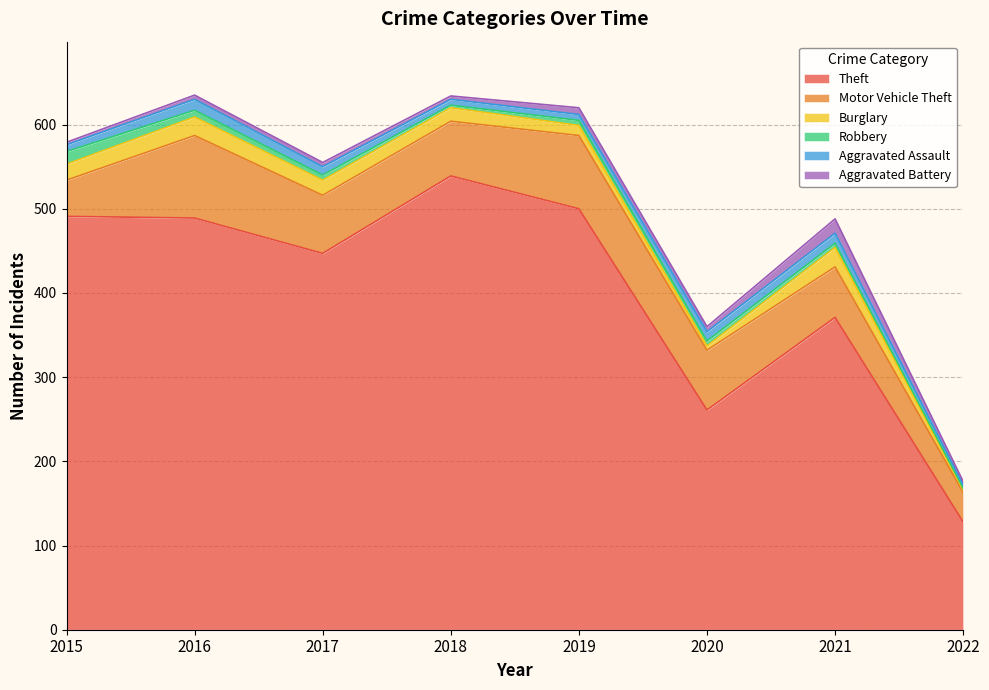

What is the spread (max minus min) of values at 2019?

494